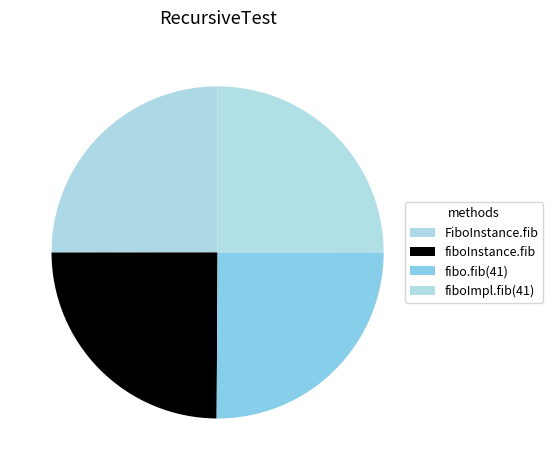

Which category has the biggest portion of the pie?

fibo.fib(41)